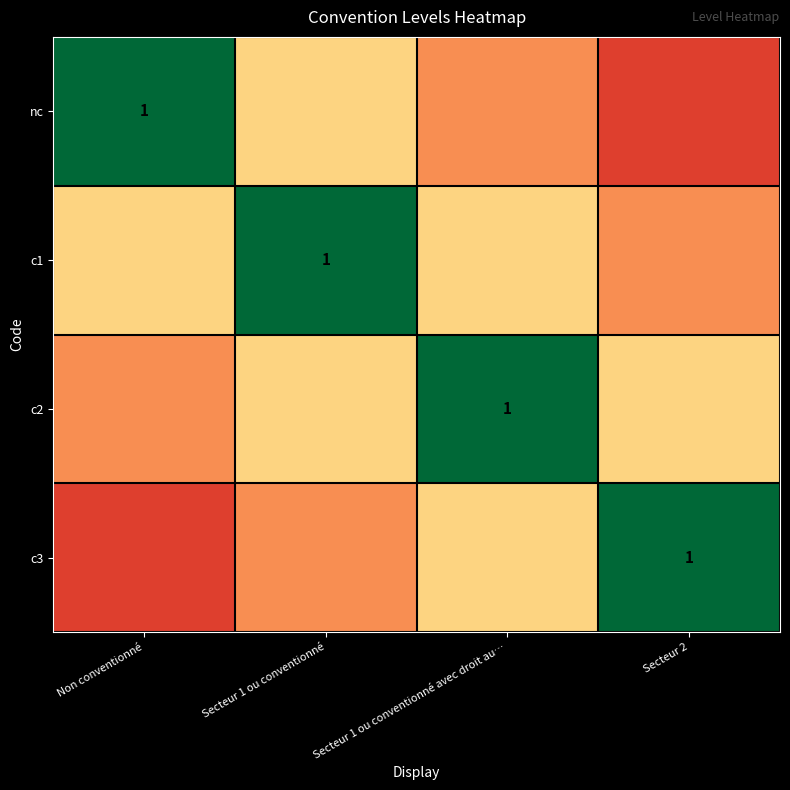

Which label corresponds to the smallest value in the chart?

Secteur 2